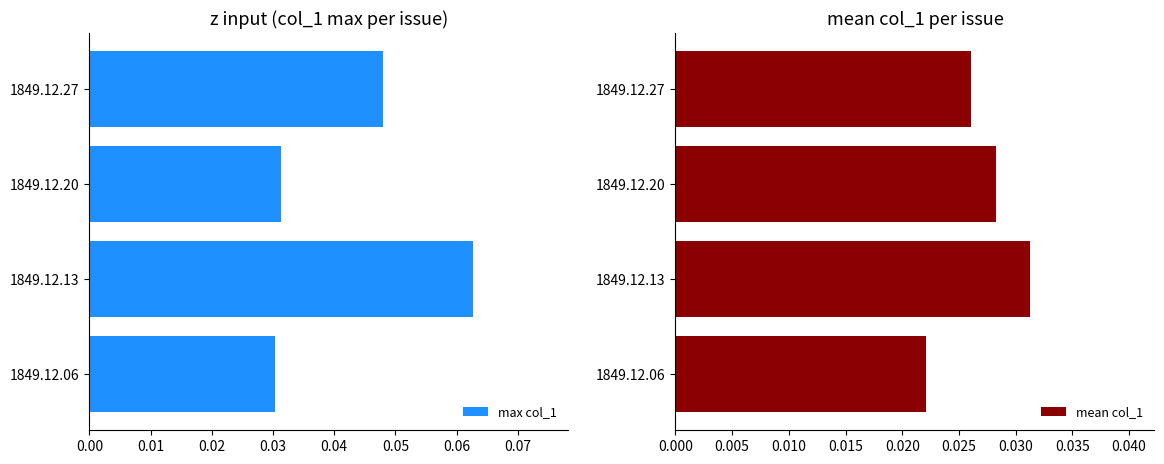

The value of mean col_1 at 0.00 is 0.0. True or false?

True